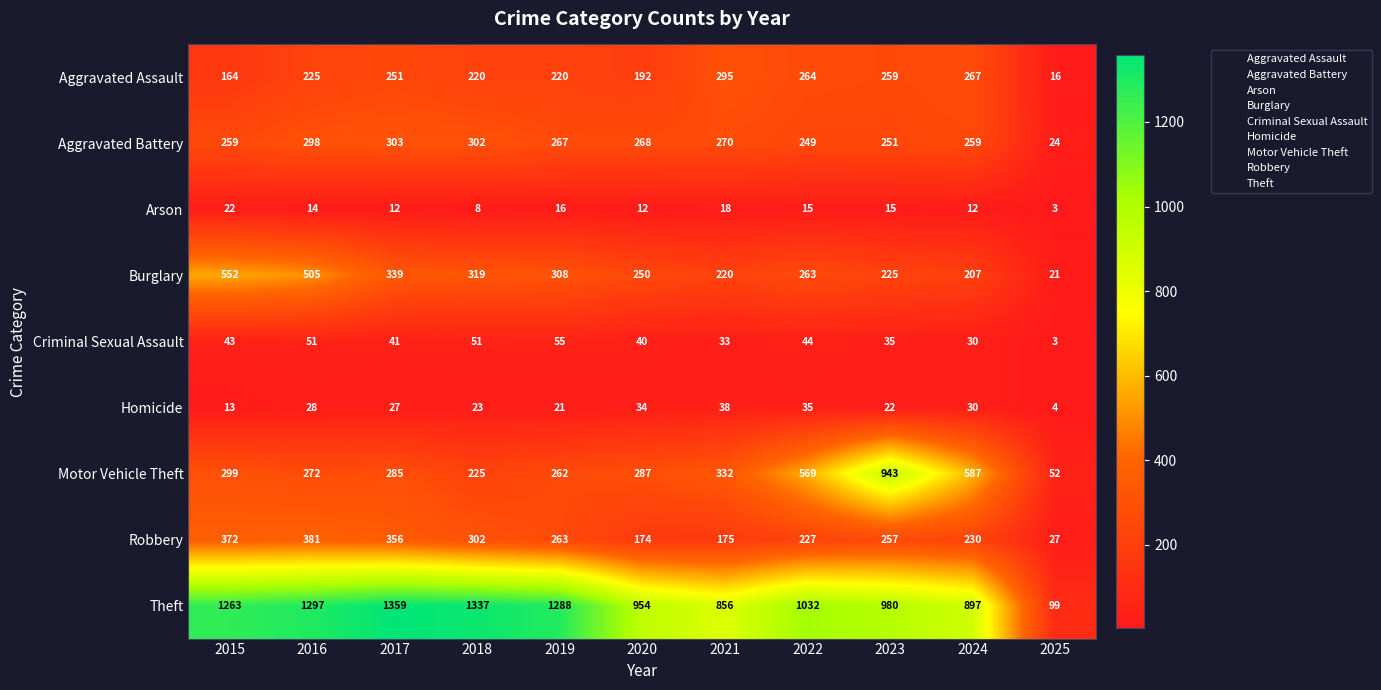

The Burglary series shows 99 at 2021. True or false?

False